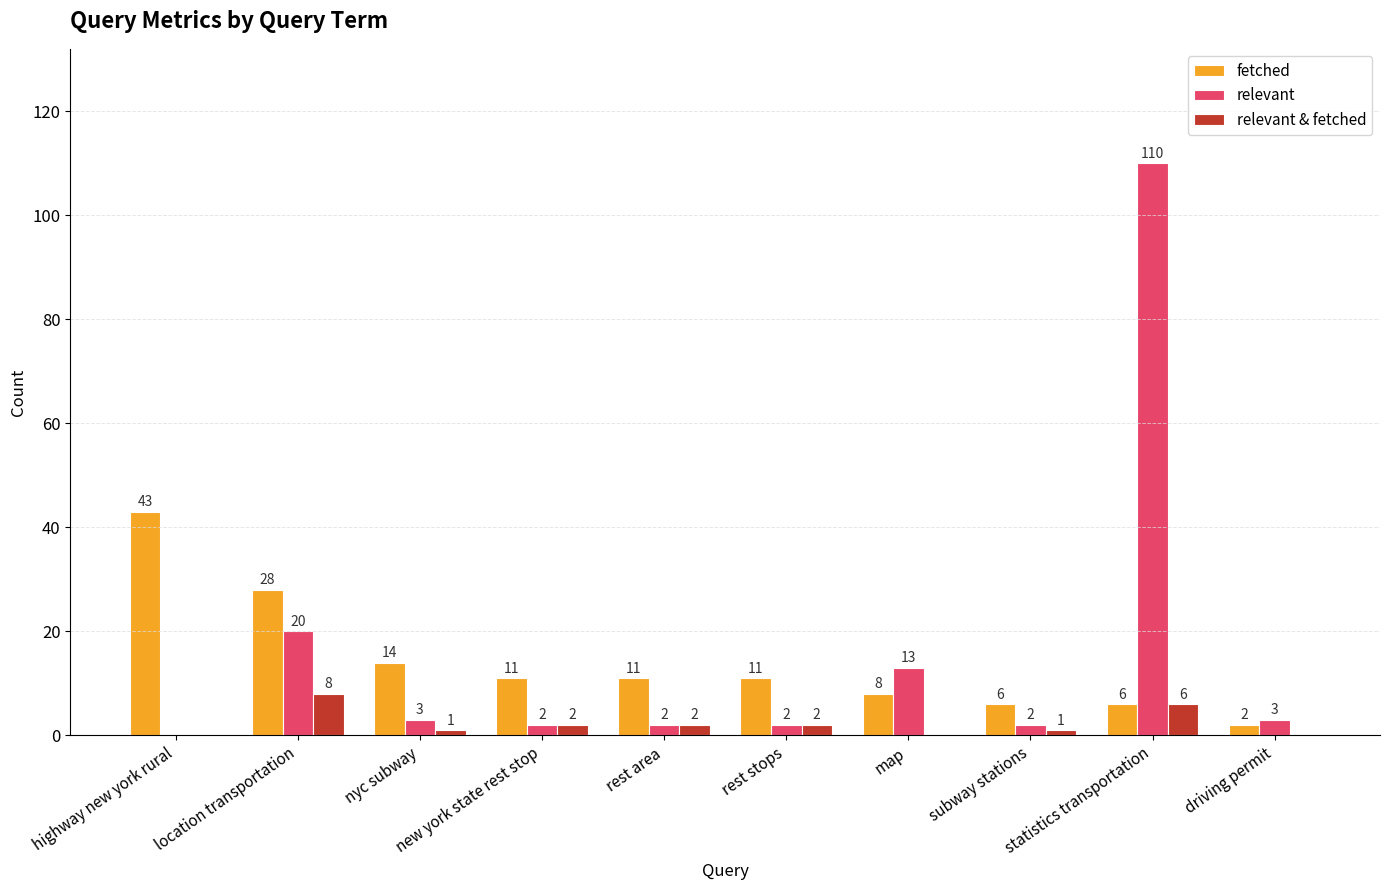

Reading left to right, list all the values displayed in this chart.

fetched: 43	28	14	11	11	11	8	6	6	2
relevant: 0	20	3	2	2	2	13	2	110	3
relevant & fetched: 0	8	1	2	2	2	0	1	6	0